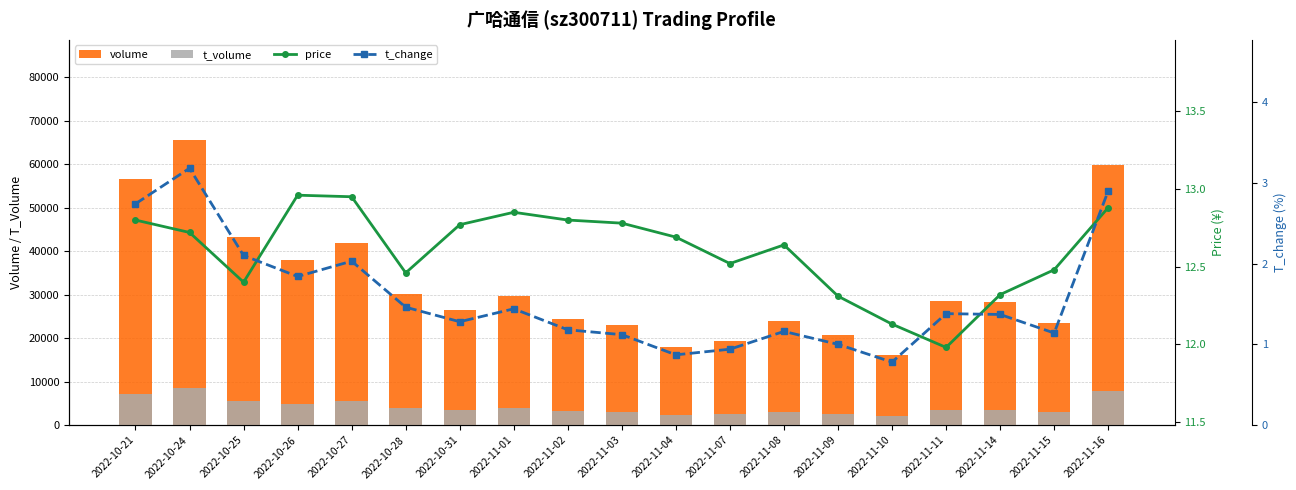

What is the average value of the price series?

12.6